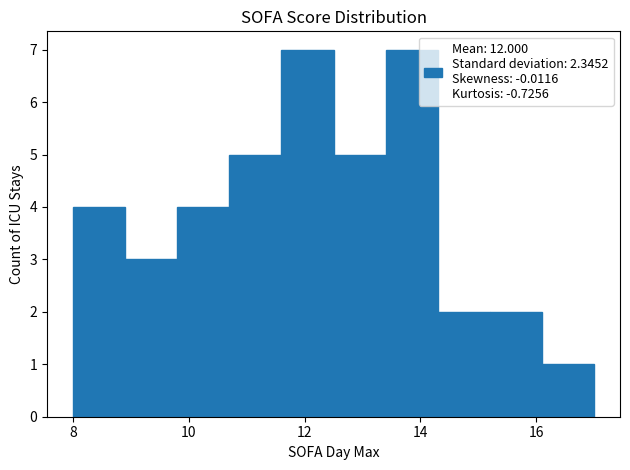

Reading left to right, transcribe this chart: for each bar, give the range it covers on the x-axis and its height. Neither the bar edges nor the heights are printed on the chart, so give them approximately, as read against the axes.

8.0 to 8.9: 4
8.9 to 9.8: 3
9.8 to 10.7: 4
10.7 to 11.6: 5
11.6 to 12.5: 7
12.5 to 13.4: 5
13.4 to 14.3: 7
14.3 to 15.2: 2
15.2 to 16.1: 2
16.1 to 17.0: 1